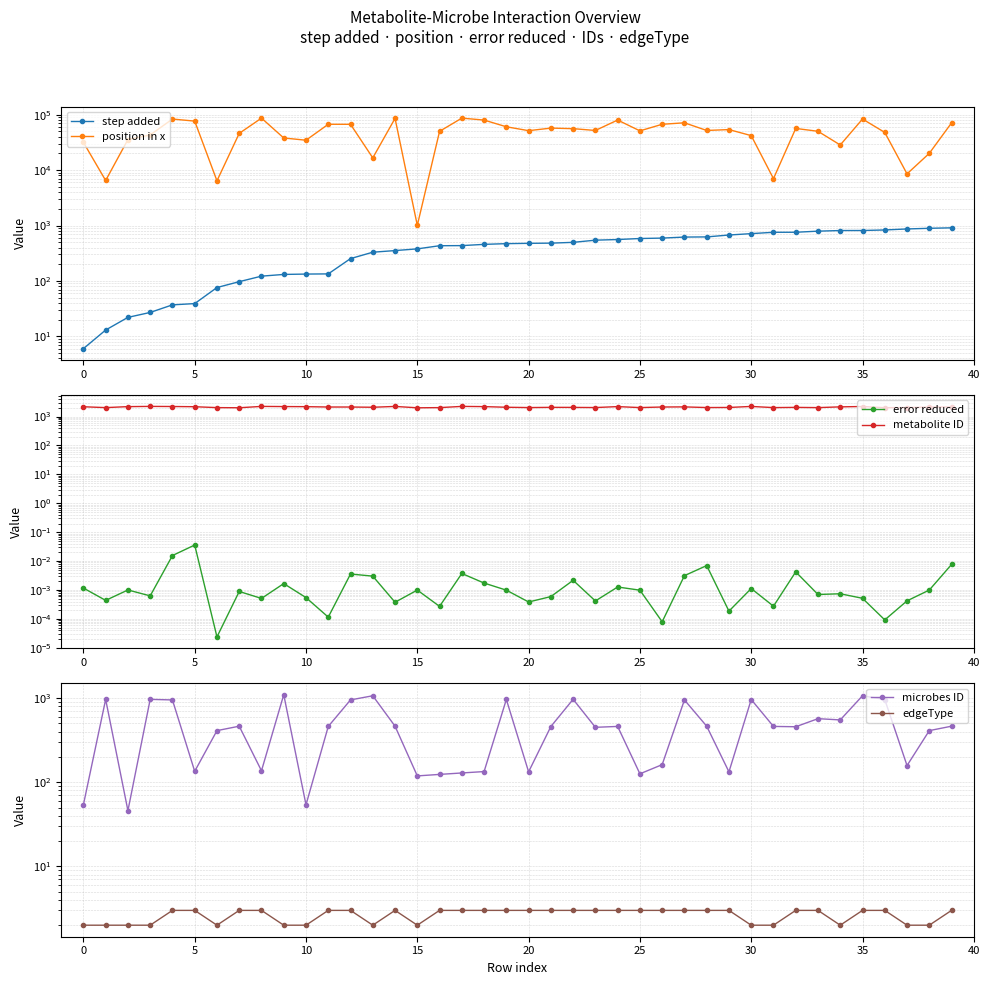

What is the sum of the microbes ID values at 31 and 30?

1424.0